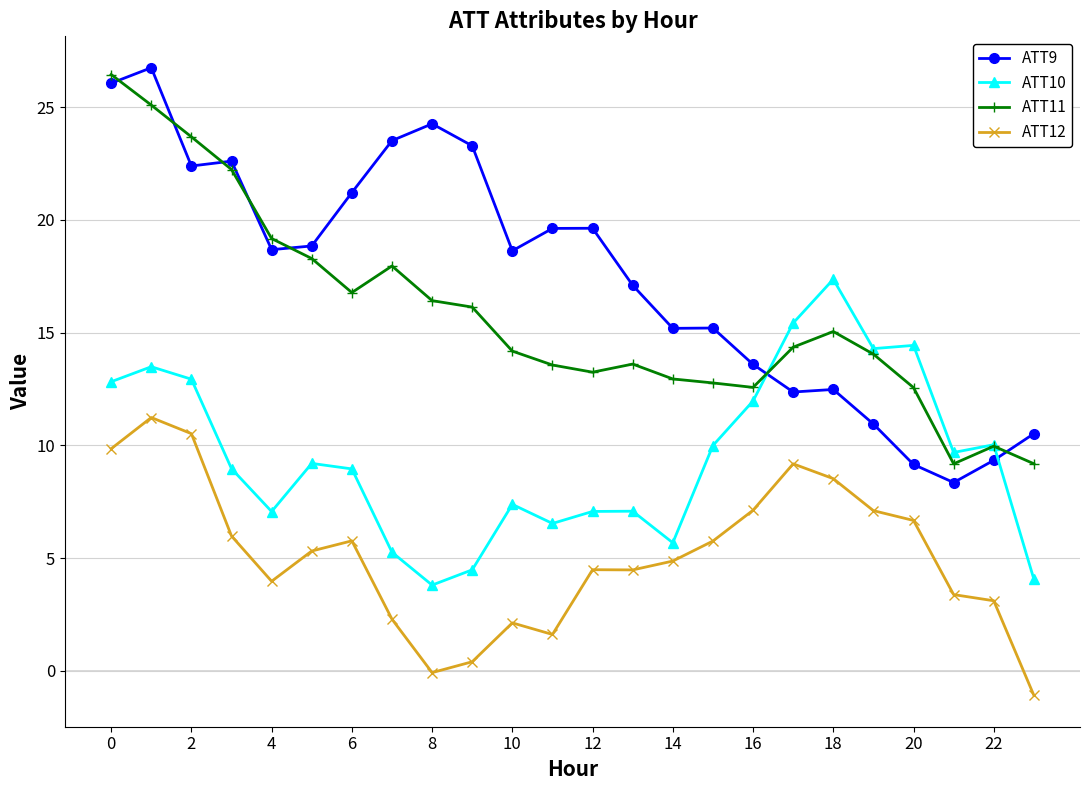

What is the value of the ATT11 point at the 18th from the left?

14.4